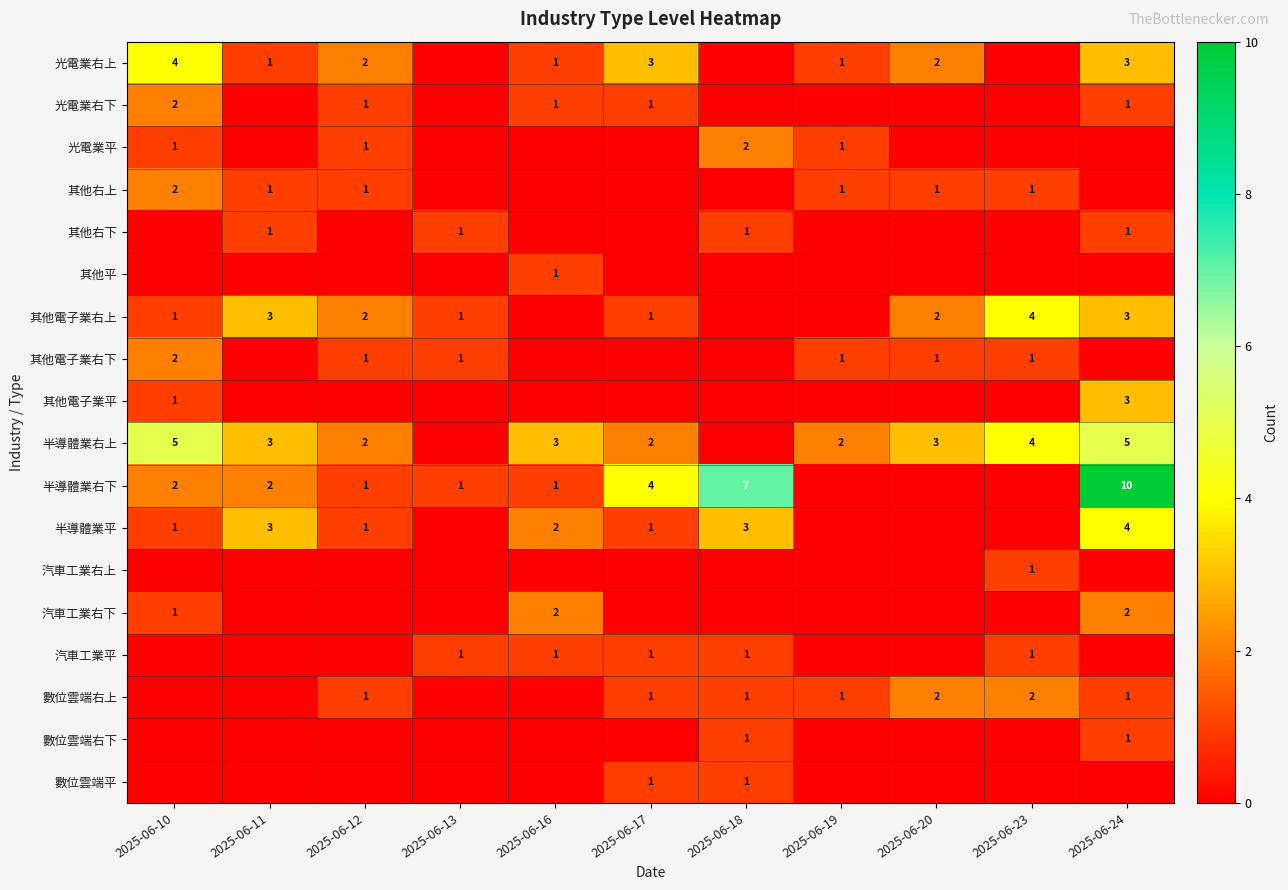

The value of 光電業右下 at 2025-06-24 is 1. True or false?

True